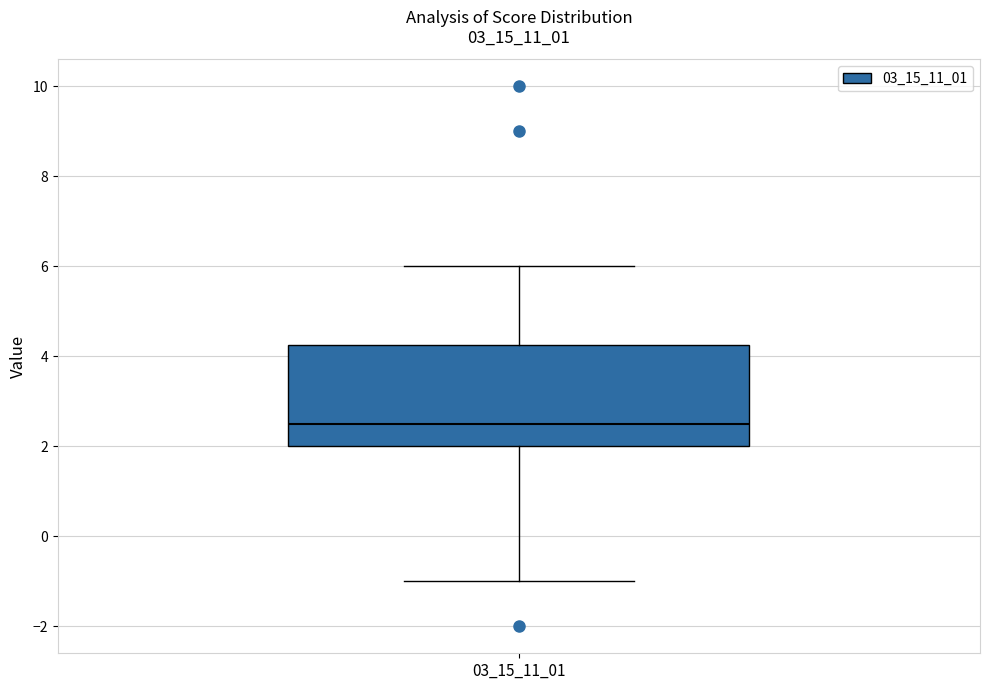

Transcribe this box plot: give where the median line is, the range the box spans, and where the two whiskers end, as read against the y-axis. The values are not printed on the chart, so give them approximately, as read against the axis.

median 2.6, box 2.0 to 4.2, whiskers -1.0 to 6.0